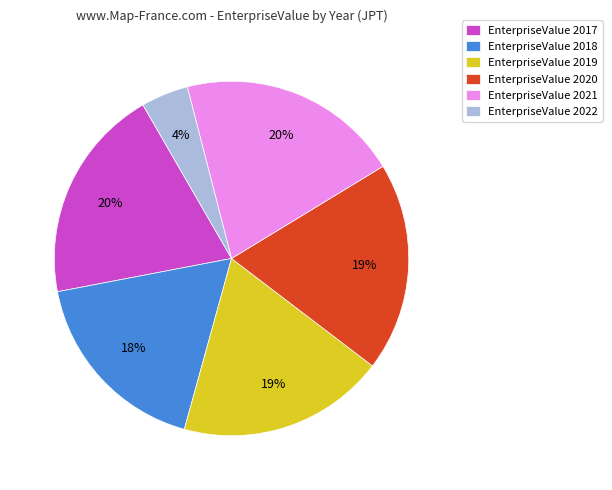

To the nearest percent, what percentage of the pie is EnterpriseValue 2022?

4%